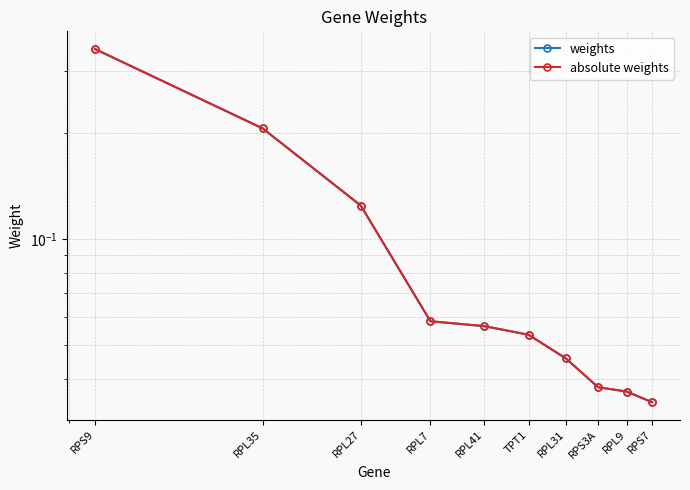

Reading left to right, extract all data points from this chart.

weights: 0.3	0.2	0.1	0.1	0.1	0.1	0.0	0.0	0.0	0.0
absolute weights: 0.3	0.2	0.1	0.1	0.1	0.1	0.0	0.0	0.0	0.0